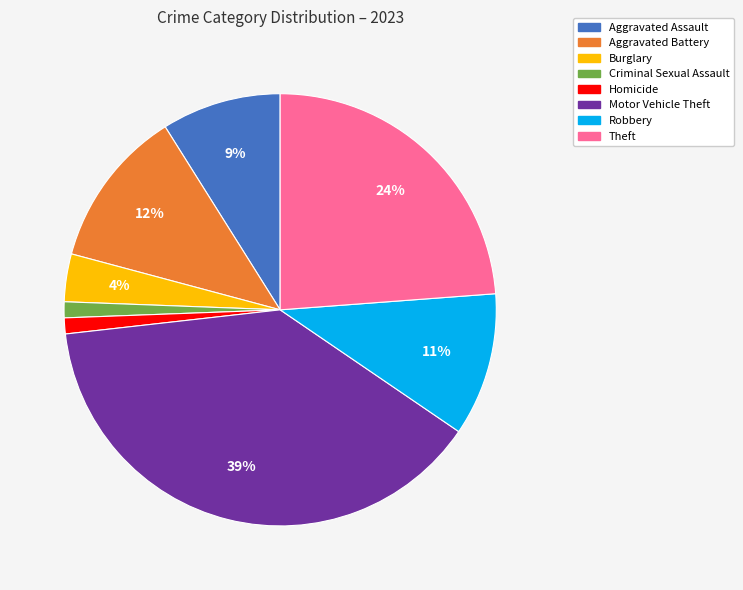

To the nearest percent, what is the average slice percentage?

12%